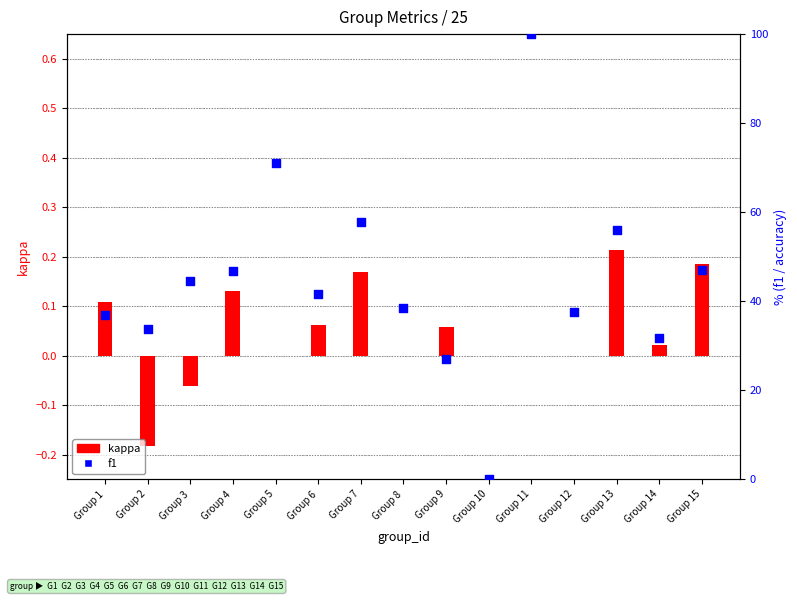

At which category is the sum across all series the highest?

Group 11